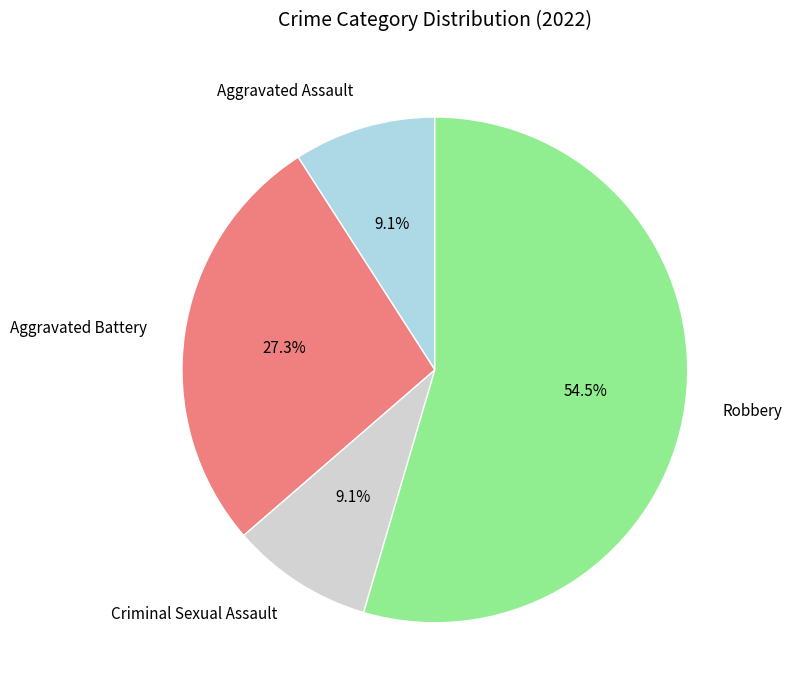

Combined, what portion of the pie is Criminal Sexual Assault and Aggravated Assault?

18.2%